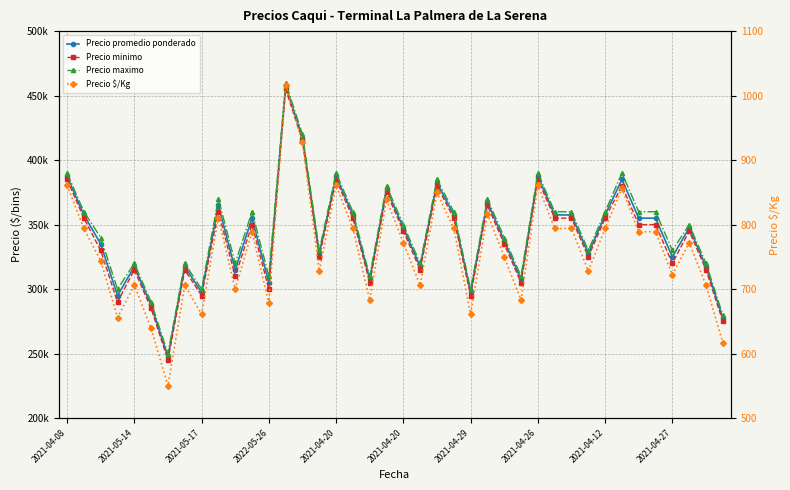

Reading right to left, list all the values displayed in this chart.

Precio promedio ponderado: 277500	317500	347500	325000	355000	355000	385000	357500	327500	357500	357500	387500	307500	337500	367500	297500	357500	382500	317500	347500	377500	307500	357500	387500	327500	417500	457500	305000	355000	315000	365000	297500	317500	247500	287500	317500	295000	335000	357500	387500
Precio minimo: 275000	315000	345000	320000	350000	350000	380000	355000	325000	355000	355000	385000	305000	335000	365000	295000	355000	380000	315000	345000	375000	305000	355000	385000	325000	415000	455000	300000	350000	310000	360000	295000	315000	245000	285000	315000	290000	330000	355000	385000
Precio maximo: 280000	320000	350000	330000	360000	360000	390000	360000	330000	360000	360000	390000	310000	340000	370000	300000	360000	385000	320000	350000	380000	310000	360000	390000	330000	420000	460000	310000	360000	320000	370000	300000	320000	250000	290000	320000	300000	340000	360000	390000
Precio $/Kg: 617	706	772	722	789	789	856	794	728	794	794	861	683	750	817	661	794	850	706	772	839	683	794	861	728	928	1017	678	789	700	811	661	706	550	639	706	656	744	794	861